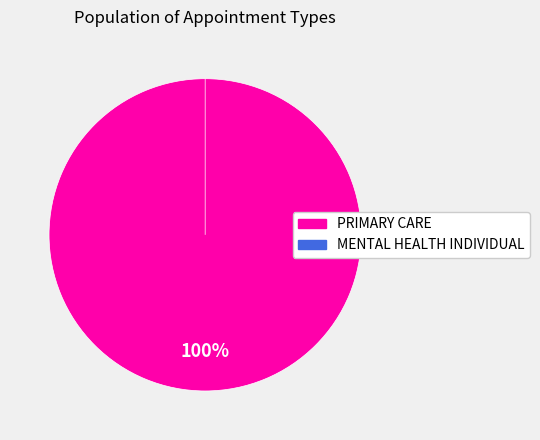

To the nearest percent, what is the average slice percentage?

50%